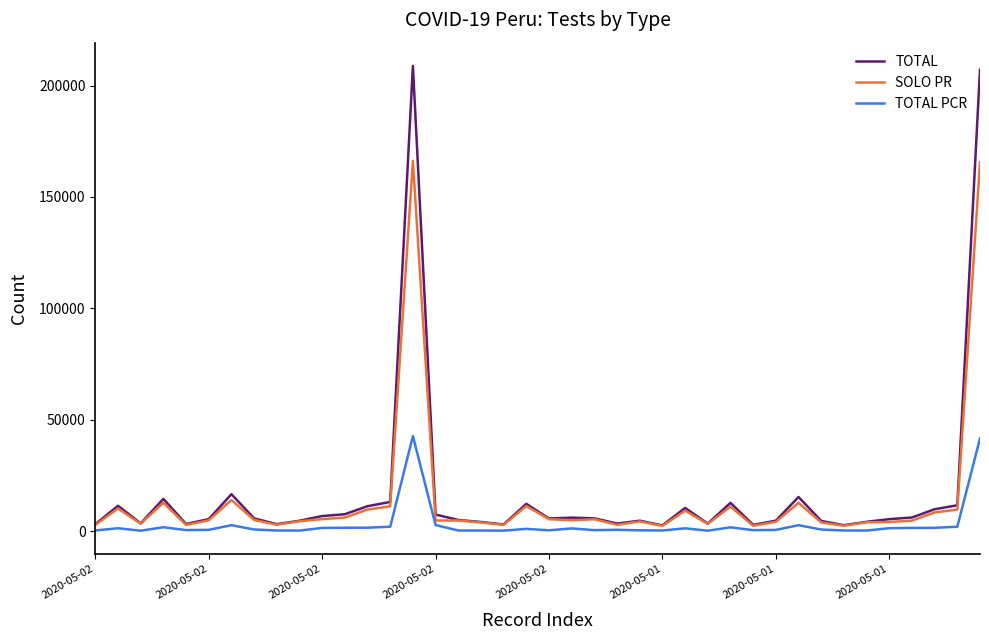

What is the greatest value displayed?

208865